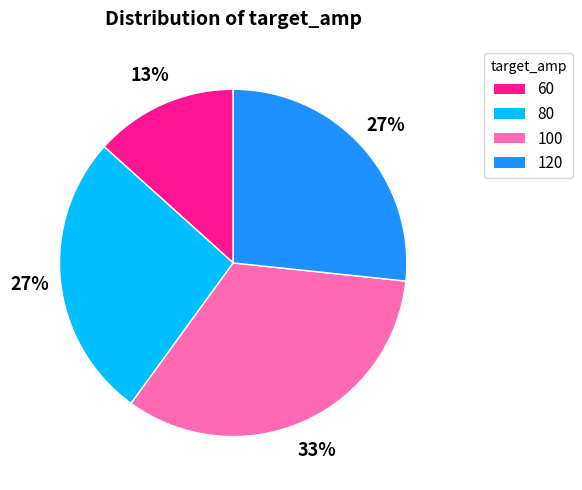

To the nearest percent, what percentage of the pie is 80?

27%